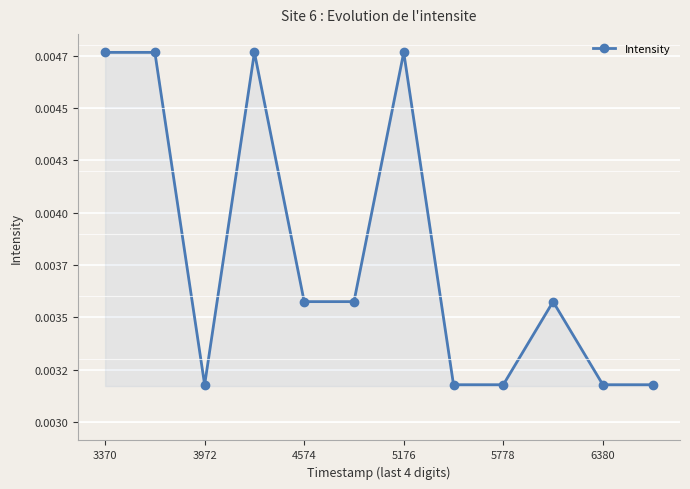

True or false: there are more than 0 points higher than both neighbors.

True